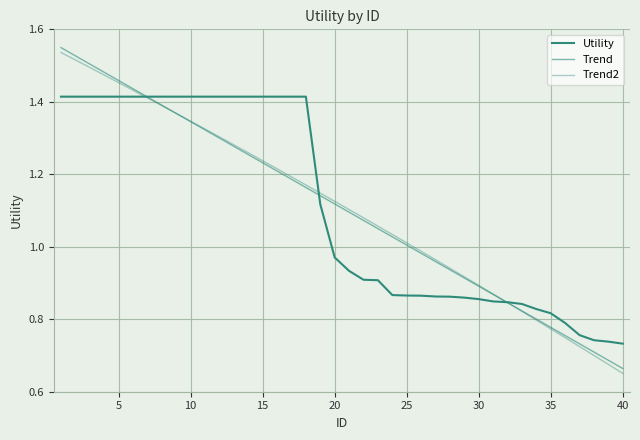

Does the chart have visible grid lines?

Yes